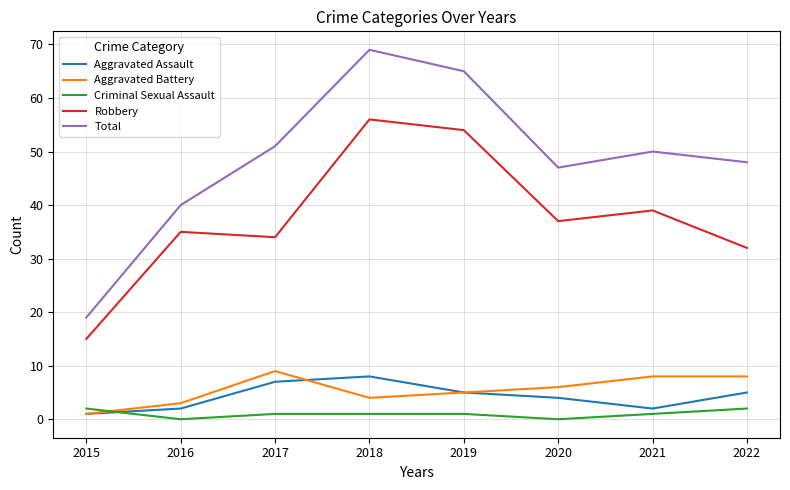

What is the total value across all series at 2020?

94